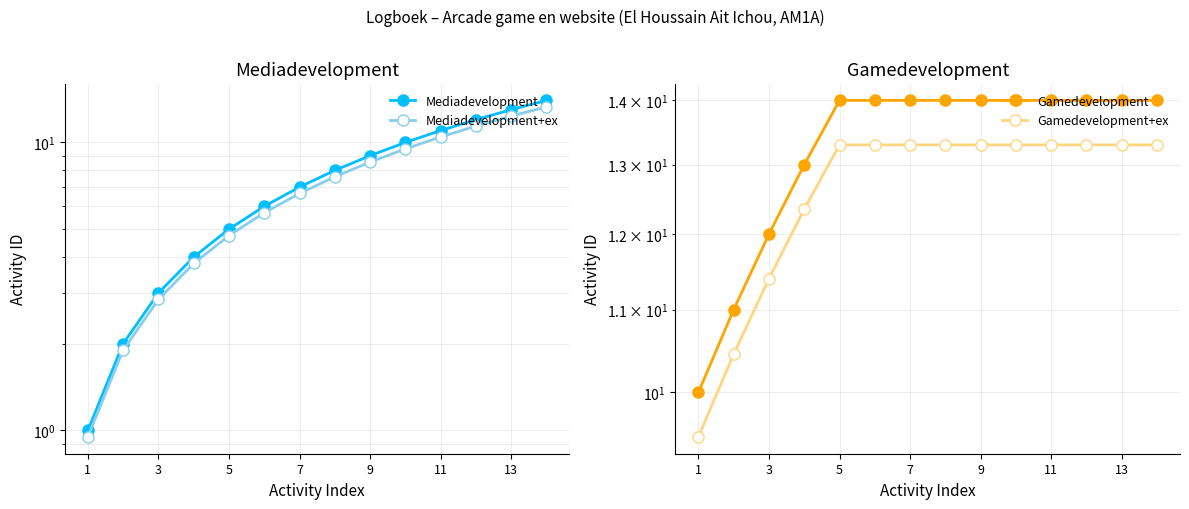

Reading left to right, list all the values displayed in this chart.

Mediadevelopment: 1.0	2.0	3.0	4.0	5.0	6.0	7.0	8.0	9.0	10.0	11.0	12.0	13.0	14.0
Mediadevelopment+ex: 0.9	1.9	2.8	3.8	4.8	5.7	6.6	7.6	8.5	9.5	10.4	11.4	12.3	13.3
Gamedevelopment: 10.0	11.0	12.0	13.0	14.0	14.0	14.0	14.0	14.0	14.0	14.0	14.0	14.0	14.0
Gamedevelopment+ex: 9.5	10.4	11.4	12.3	13.3	13.3	13.3	13.3	13.3	13.3	13.3	13.3	13.3	13.3